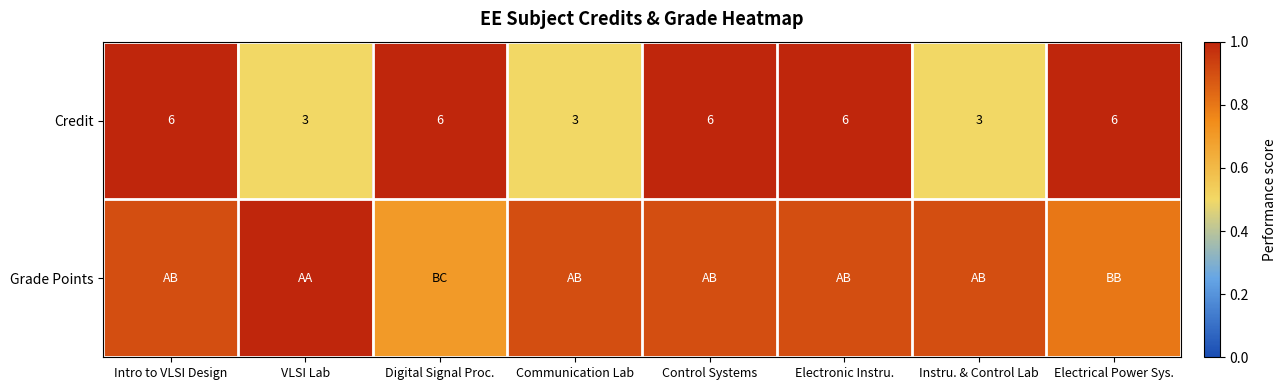

What is the sum of the Credit values at Digital Signal Proc. and Control Systems?

12.0